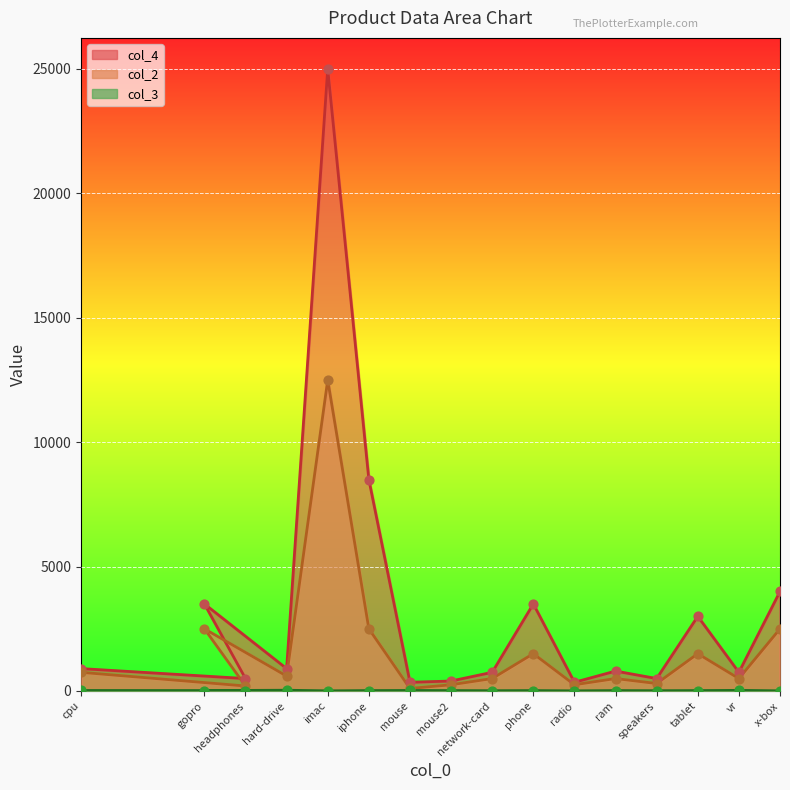

Which series contains the highest Y value?

col_4